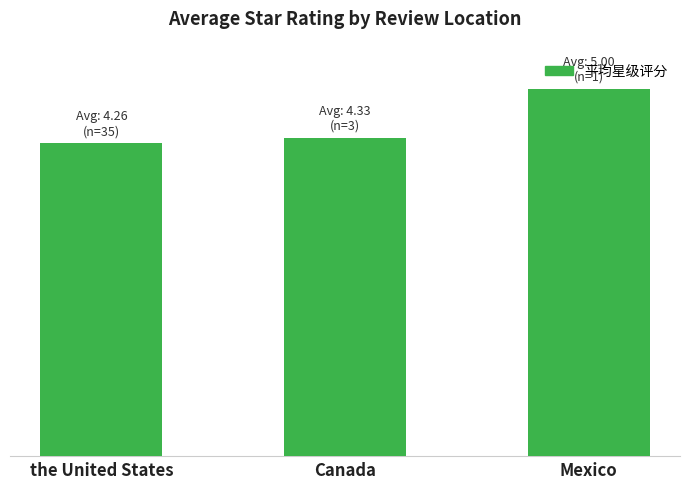

Reading left to right, extract all data points from this chart.

4.3	4.3	5.0